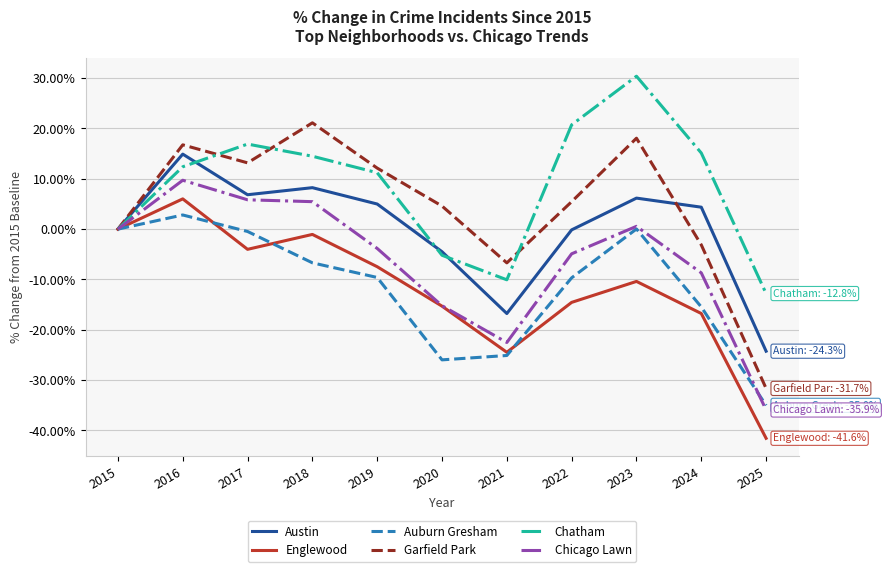

At which label is Chatham closest to 8?

2019